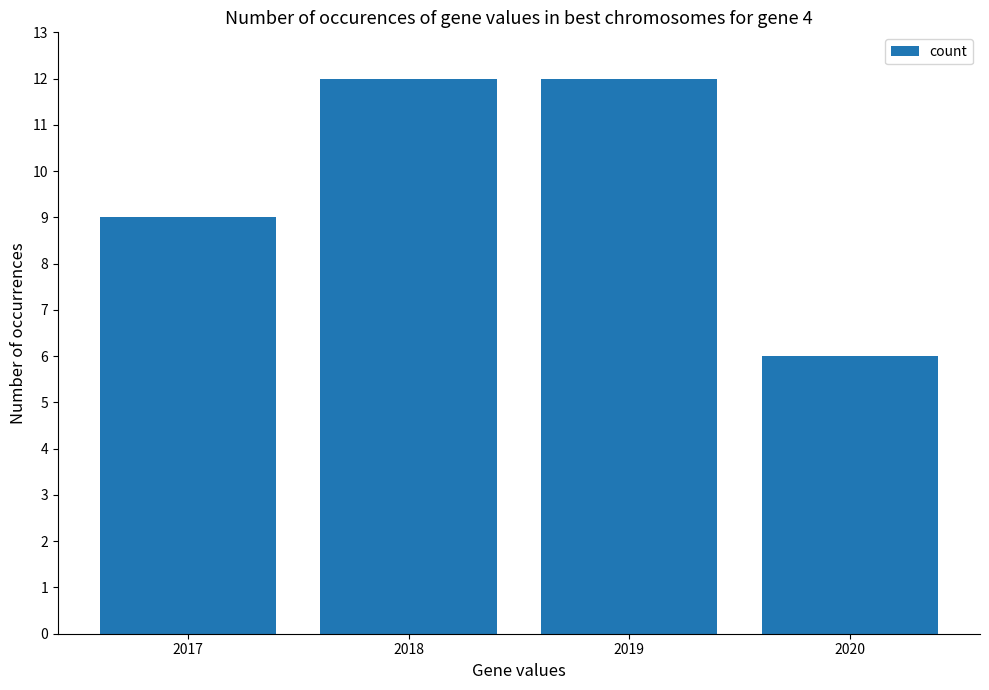

The value at 2018 is 12. True or false?

True